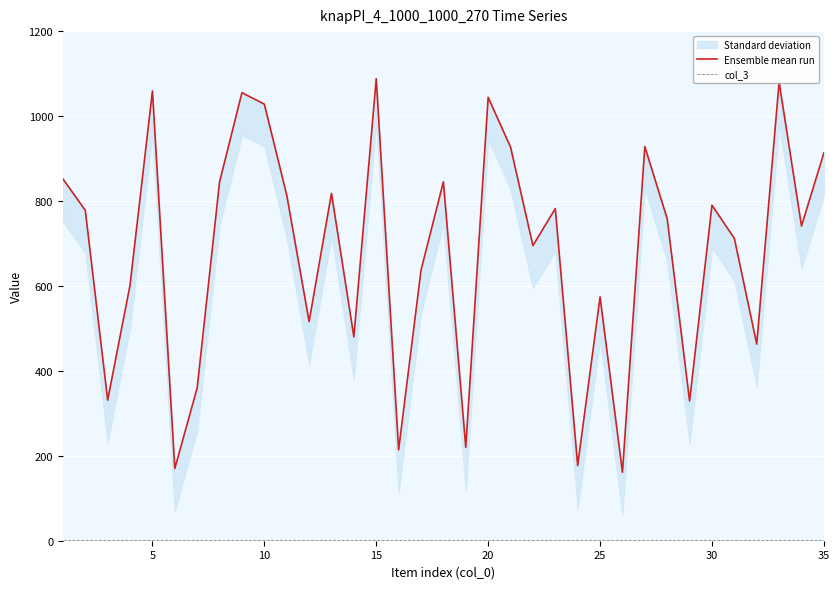

True or false: col_3 has more than 0 points higher than both neighbors.

False